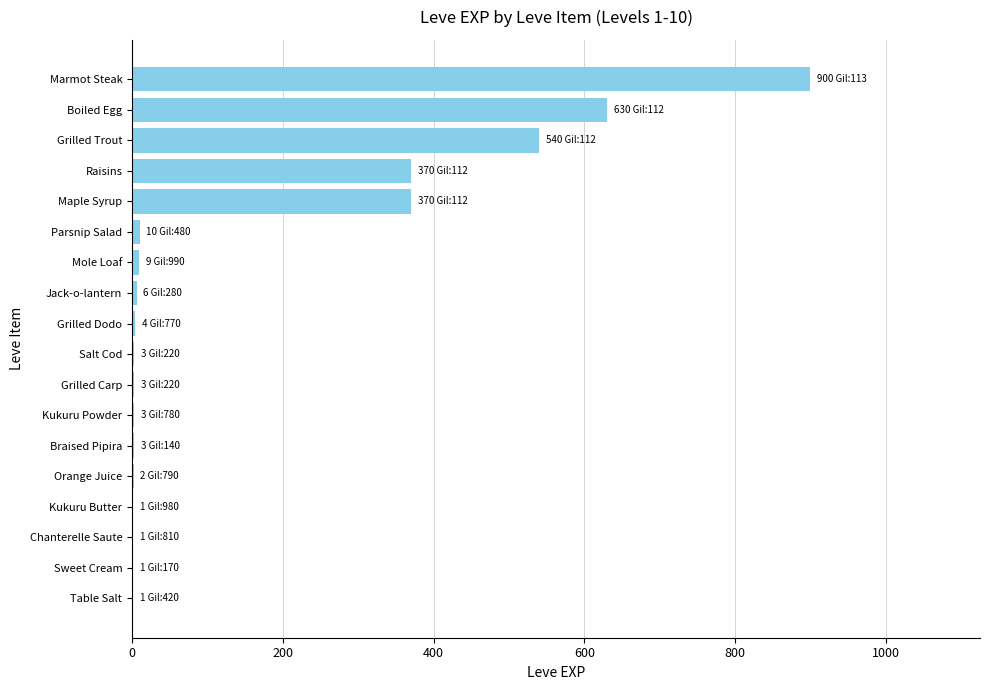

Are the bars horizontal?

Yes